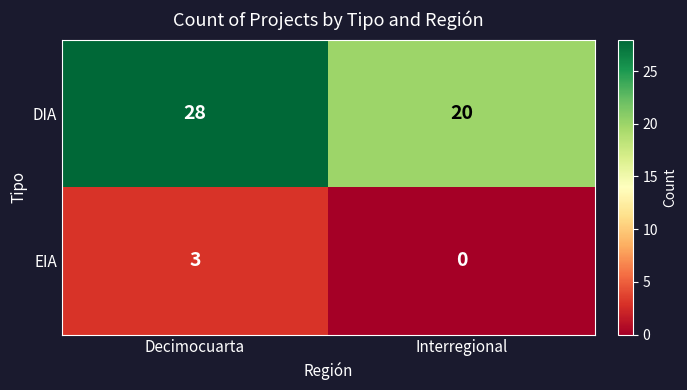

At how many categories does at least one series exceed 16?

2